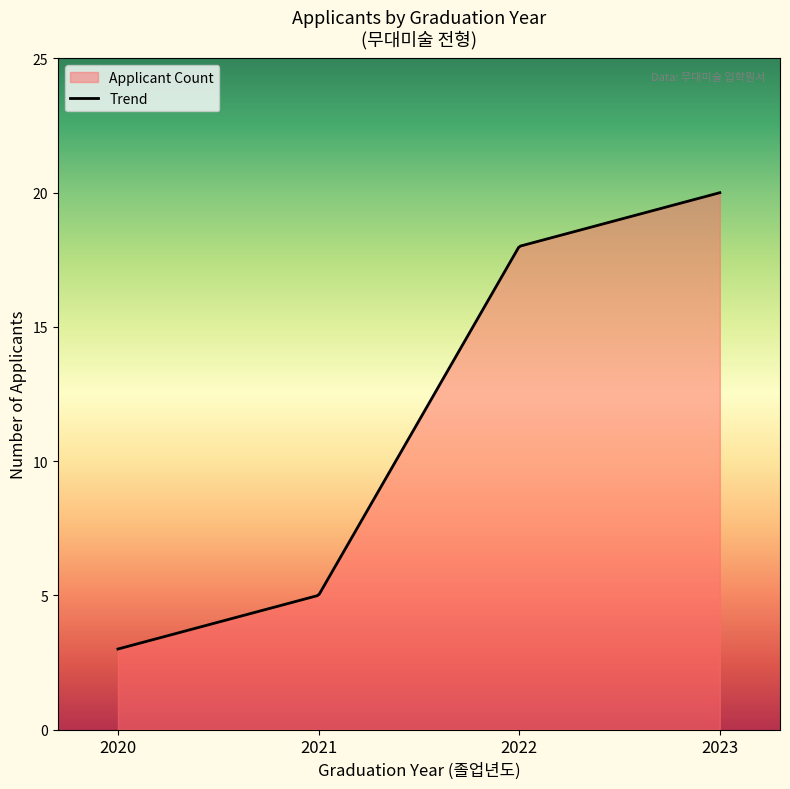

What is the minimum value shown in the chart?

3.0